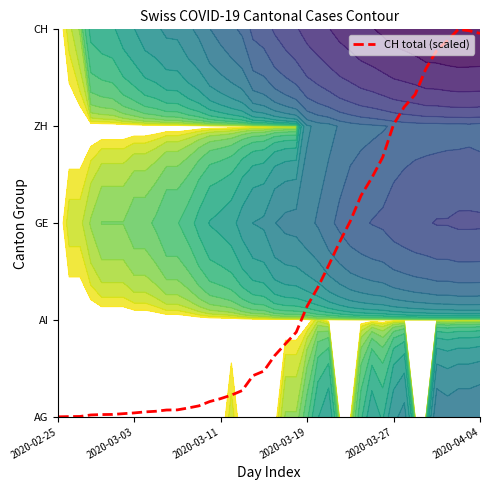

Reading right to left, list all the values displayed in this chart.

4.0	4.0	4.0	3.9	3.8	3.6	3.3	3.2	3.0	2.7	2.5	2.3	2.0	1.8	1.6	1.3	1.1	0.9	0.8	0.6	0.5	0.4	0.3	0.2	0.2	0.2	0.1	0.1	0.1	0.1	0.1	0.1	0.0	0.0	0.0	0.0	0.0	0.0	0.0	0.0